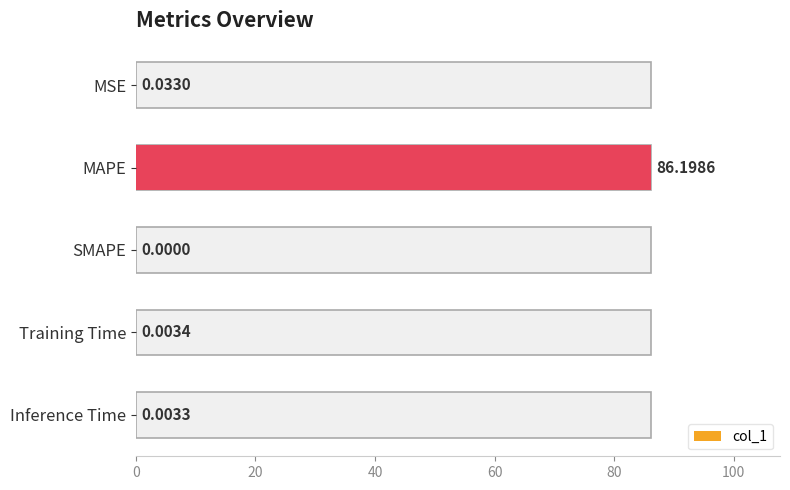

The chart shows a value of 0.0 at Inference Time. True or false?

True